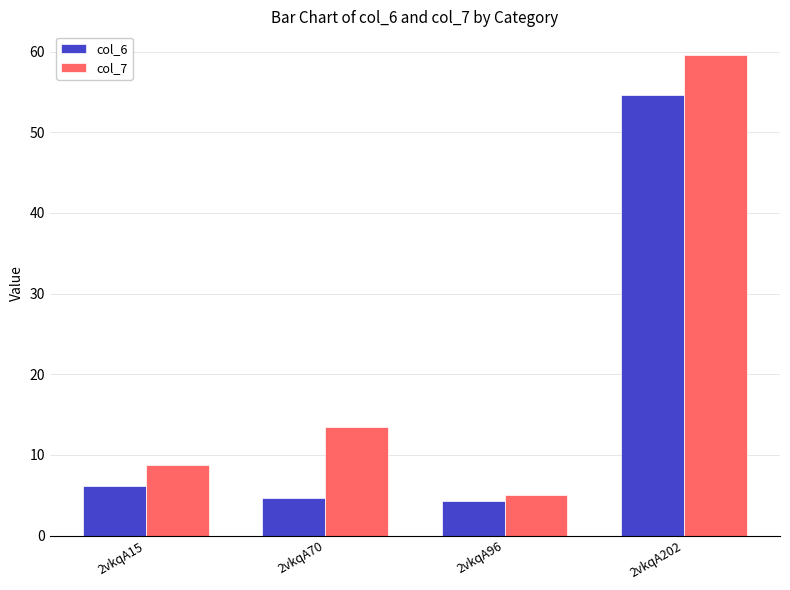

Reading right to left, list all the values displayed in this chart.

col_6: 2vkqA202=54.6	2vkqA96=4.3	2vkqA70=4.7	2vkqA15=6.2
col_7: 2vkqA202=59.5	2vkqA96=5.0	2vkqA70=13.4	2vkqA15=8.8